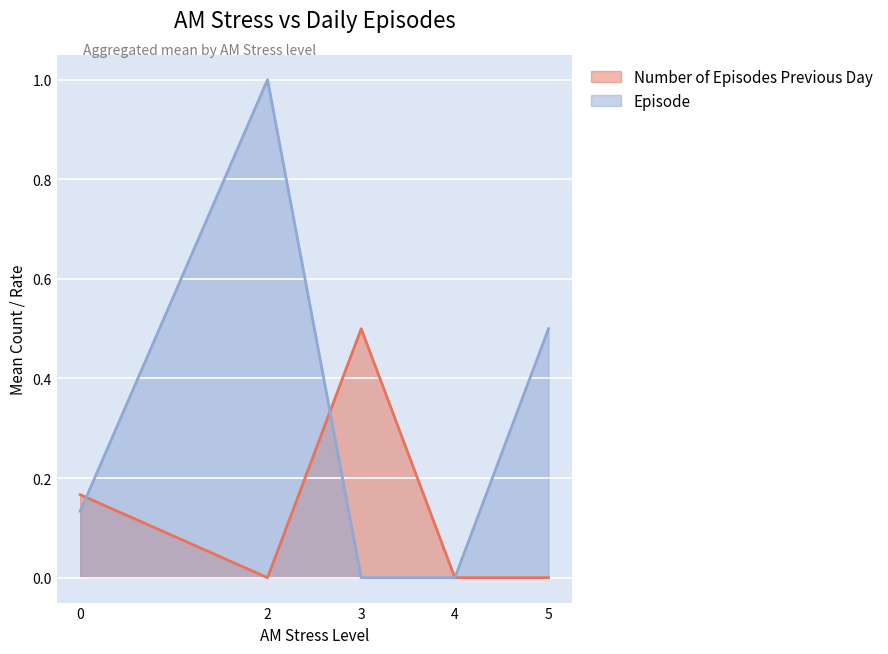

Between -1 and 1, which series saw the biggest shift?

Number of Episodes Previous Day